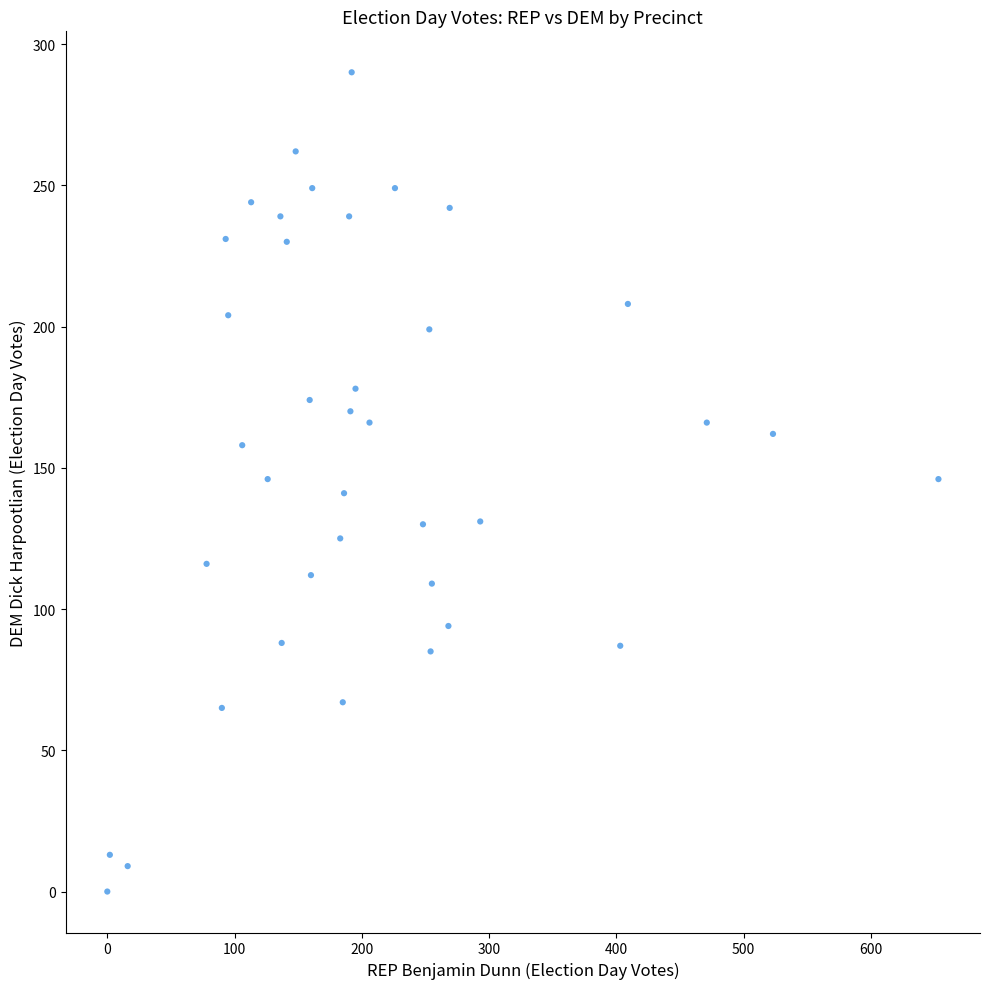

What is the range of Y values (max minus min)?

290